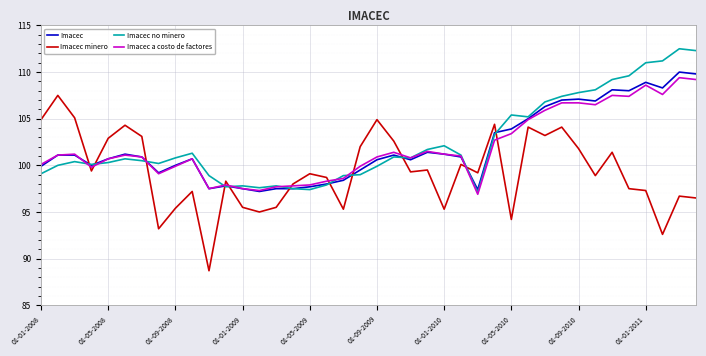

Which series has the largest range (max minus min)?

Imacec minero